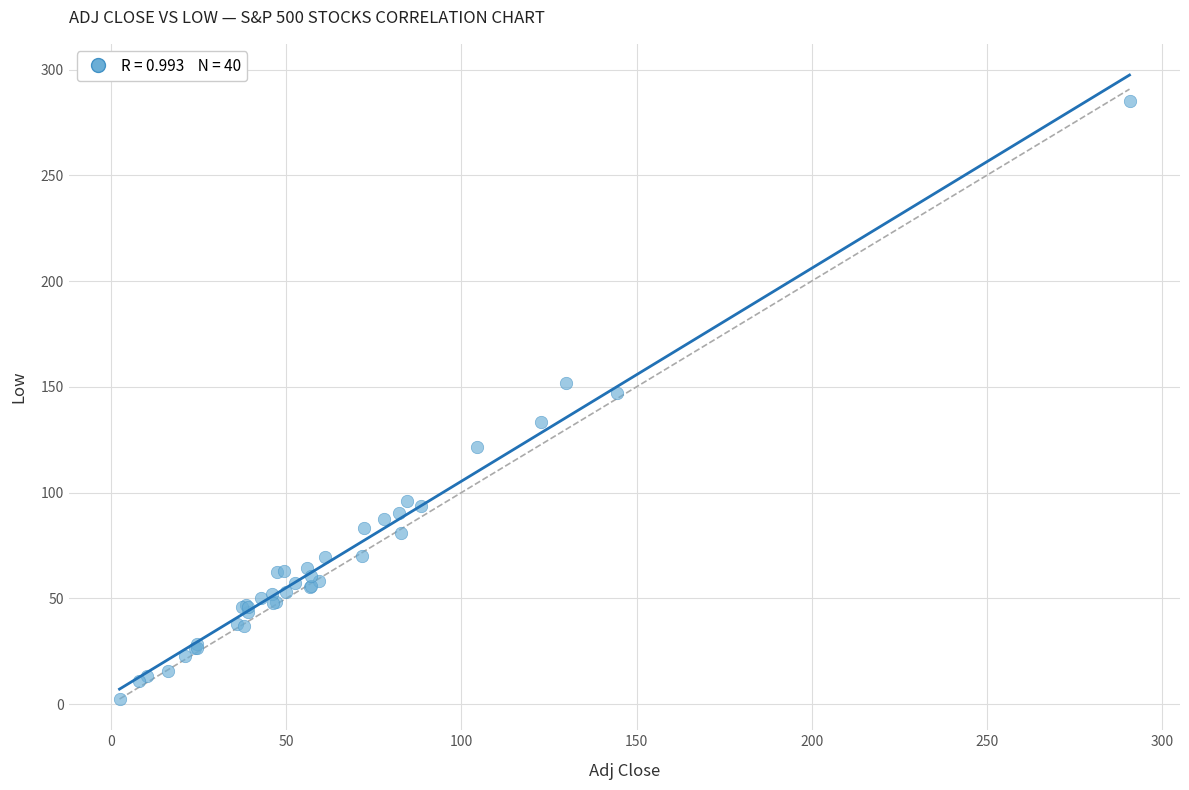

What Y value in the scatter plot is closest to 143?

147.2